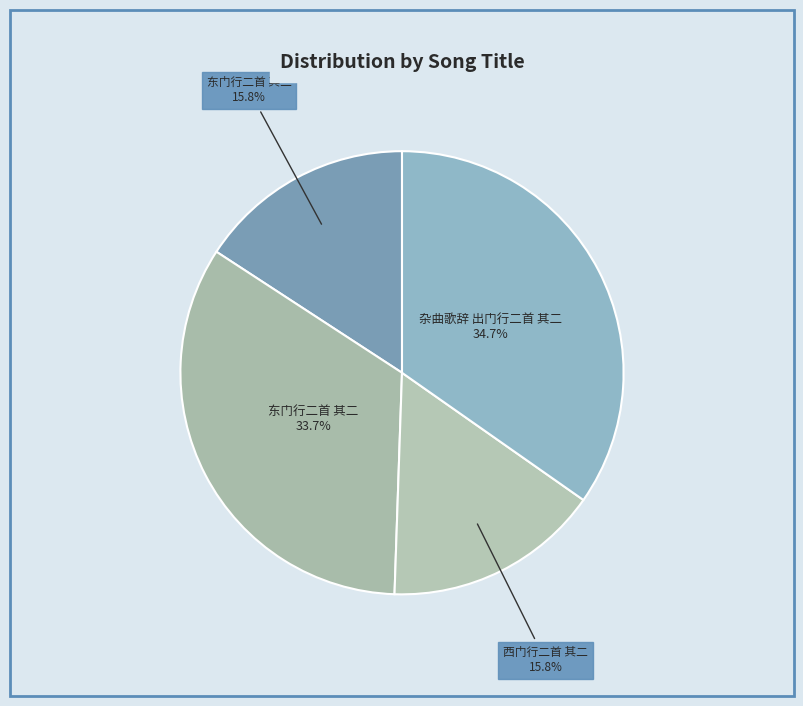

Rank the categories by value from highest to lowest.

杂曲歌辞 出门行二首 其二, 东门行二首 其二 (1141579), 东门行二首 其二 (535987), 西门行二首 其二